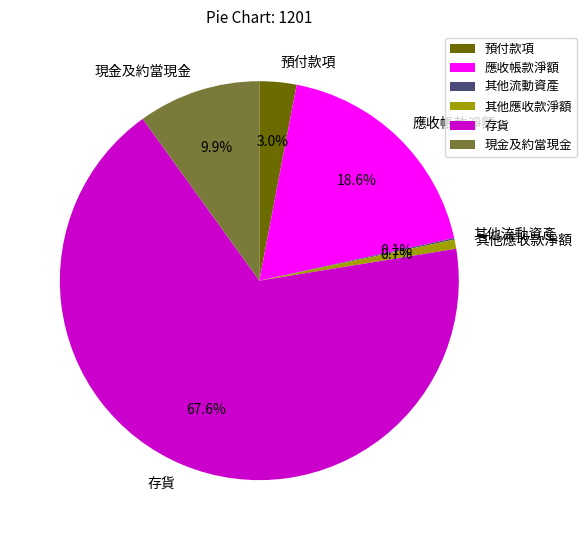

Which slice is the largest?

存貨